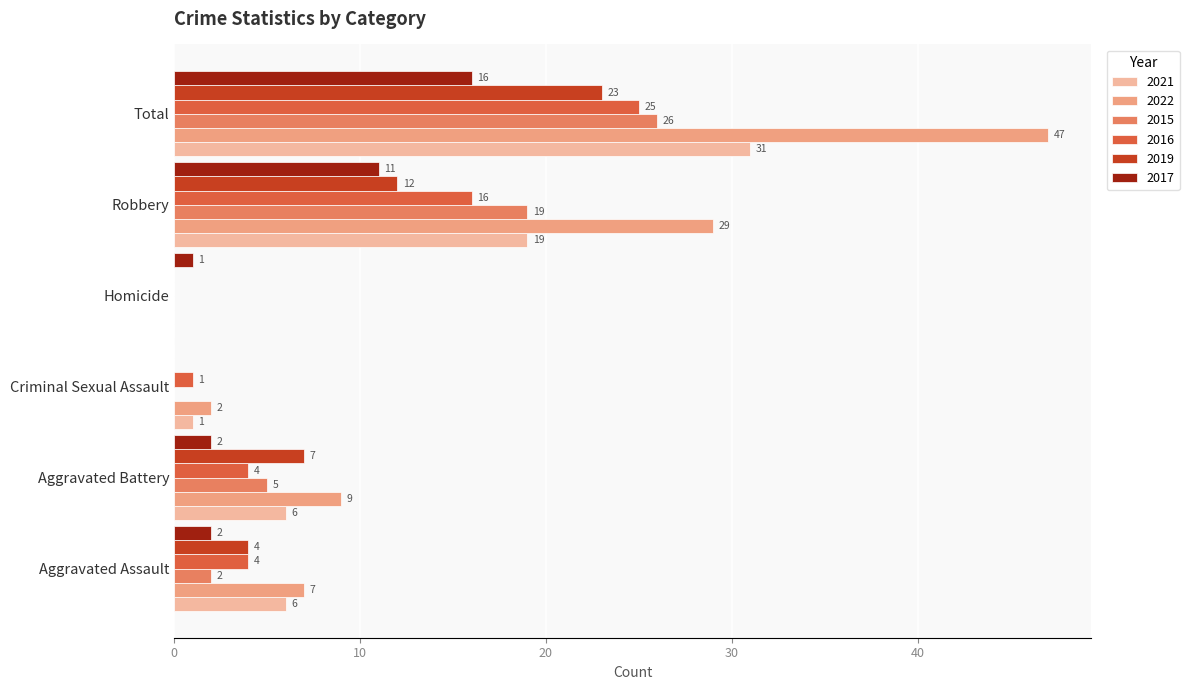

Where is 2019 nearest to the value 11?

Robbery